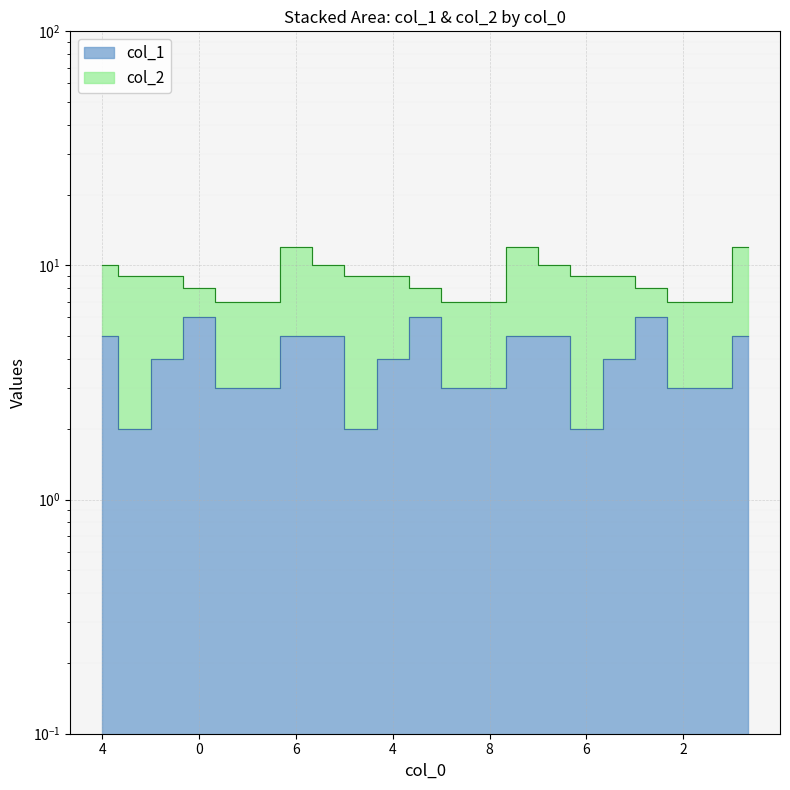

Does the chart display data point markers on the line(s)?

No